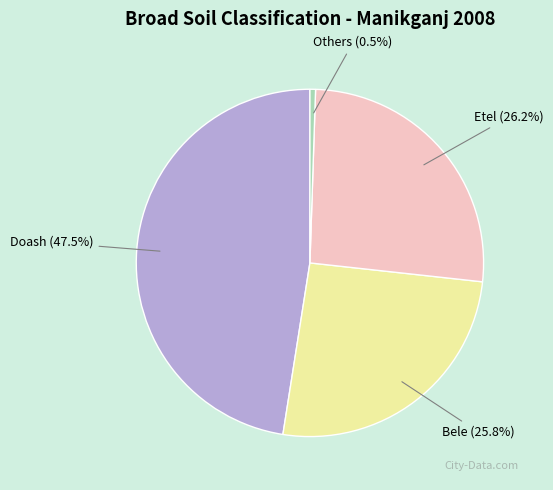

Combined, what portion of the pie is Bele and Etel?

52.0%